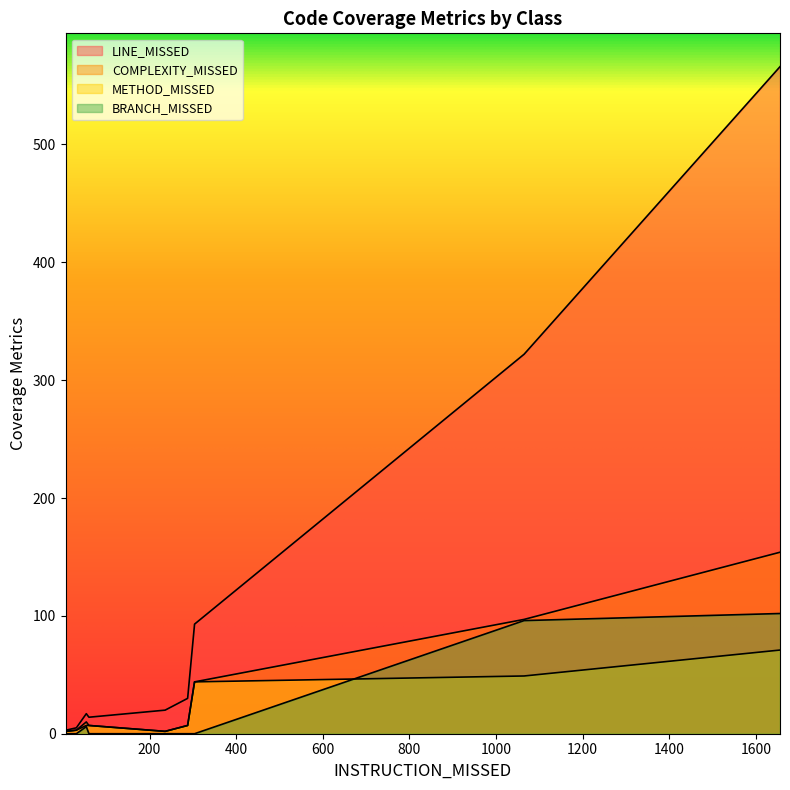

Does the chart display data point markers on the line(s)?

No